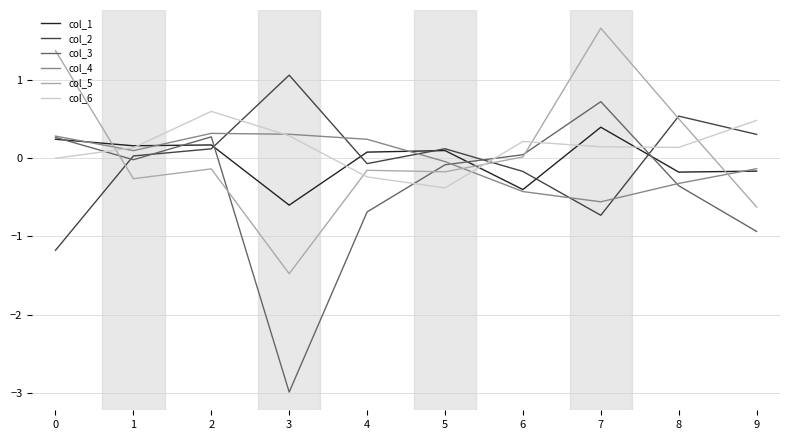

What is the spread (max minus min) of values at 4?

0.9